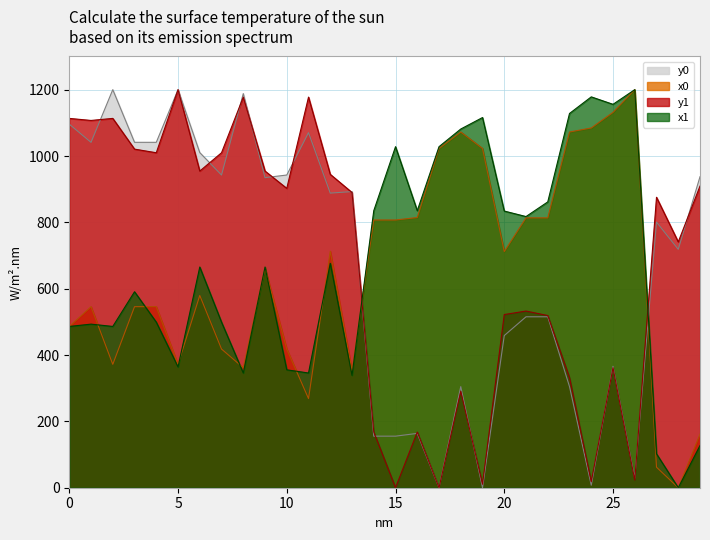

How many times do x0 and x1 cross each other?

10